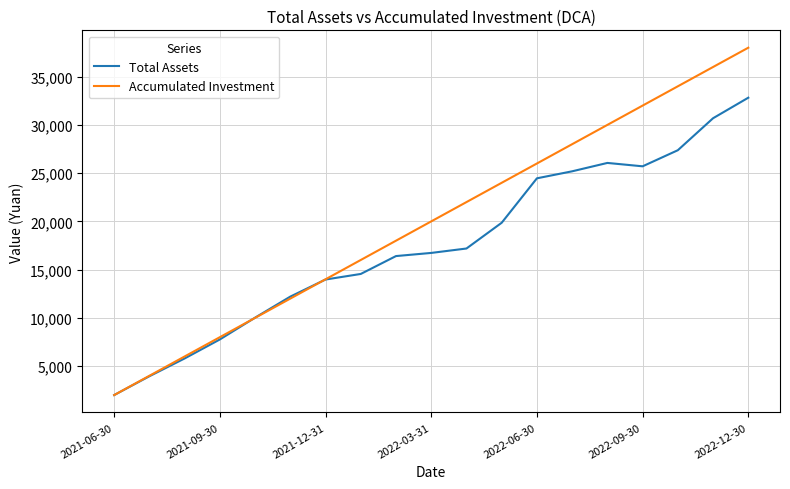

List the series in order of their overall mean, highest first.

Accumulated Investment, Total Assets